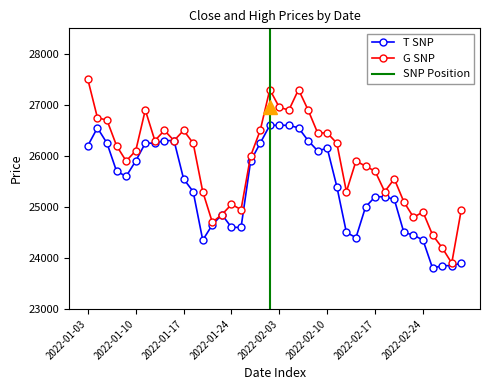

List the series in order of their peak value, highest first.

G SNP, T SNP